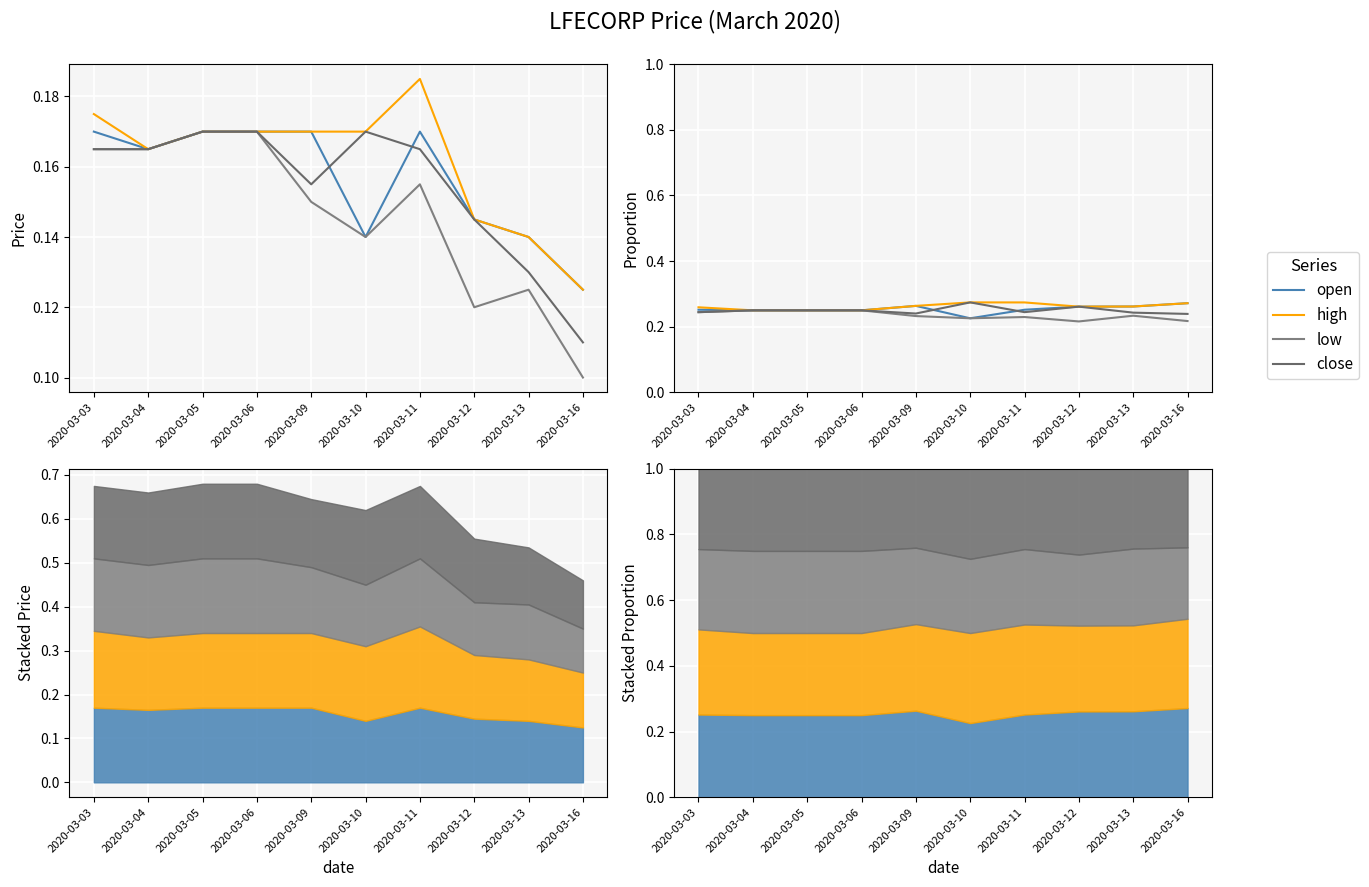

Between 2020-03-03 and 2020-03-05, which is larger?

2020-03-03